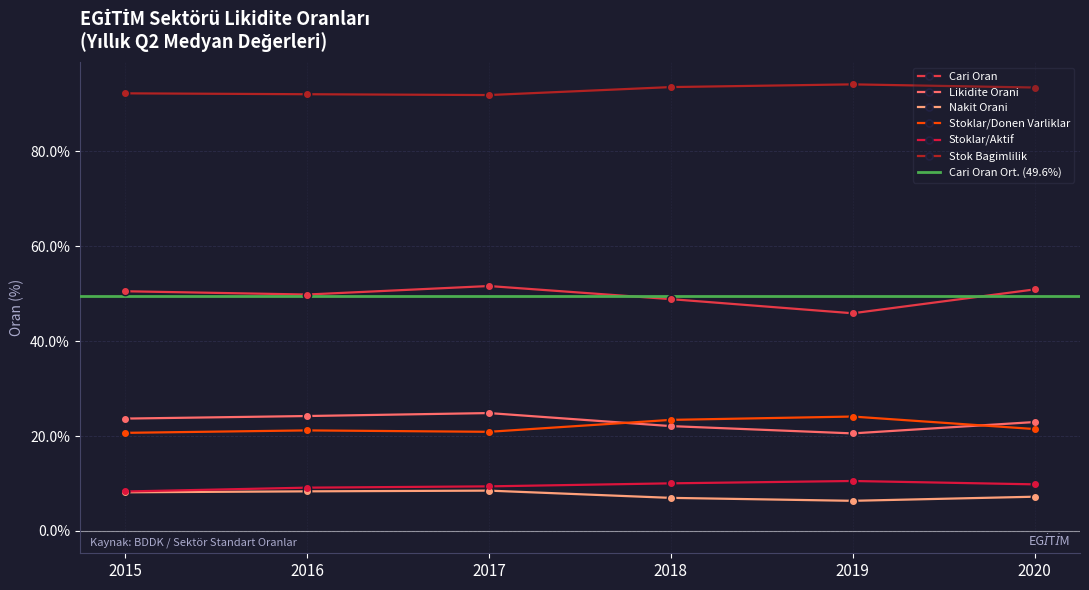

What is the difference between the second highest and second lowest values in the Stok Bagimlilik series?

1.5